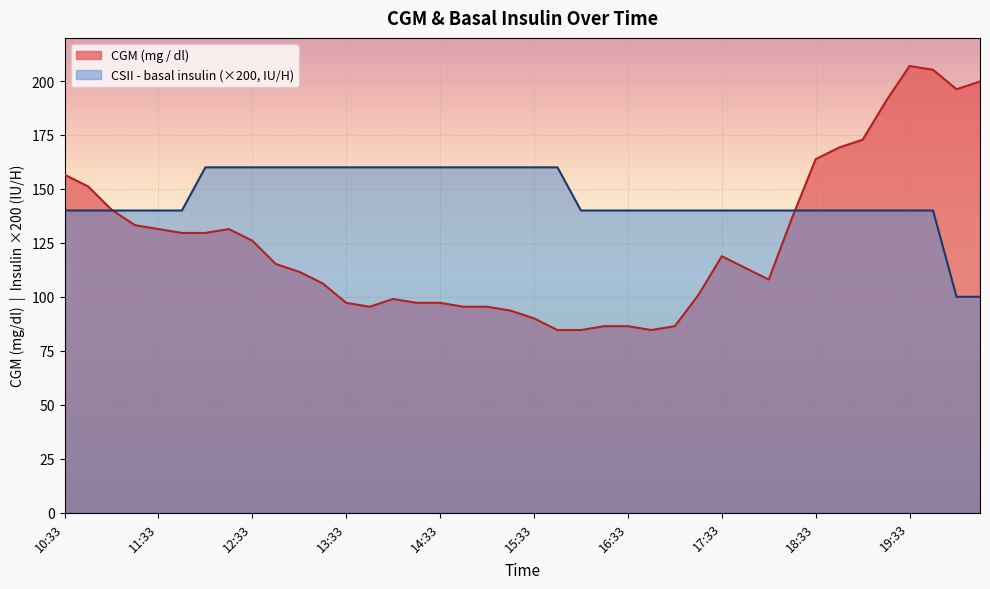

What is the sum of all CSII - basal insulin (Novolin R, IU / H) values?

5840.0